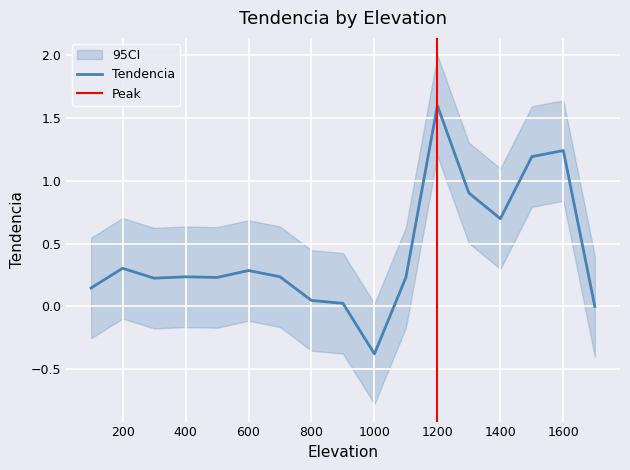

What is the average value?

0.4